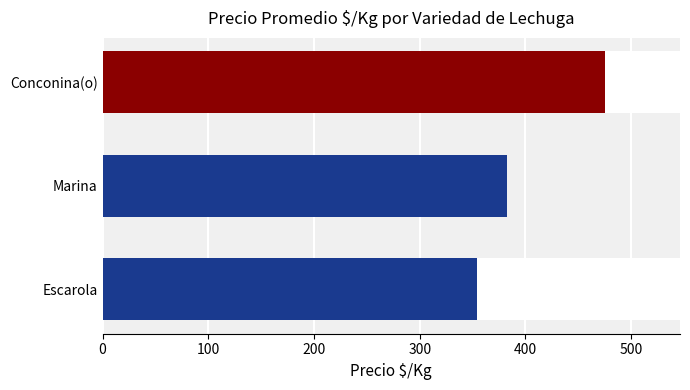

What is the greatest value displayed?

475.0